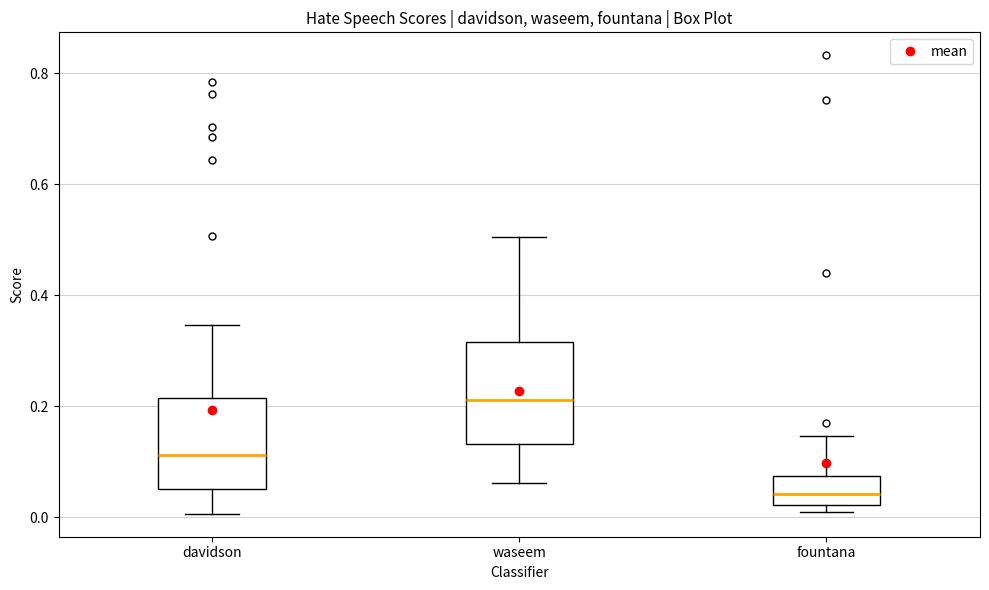

Reading left to right, read every box against the y-axis: the position of its median line, the range the box covers, and the ends of its whiskers. The values are not printed on the chart, so give them approximately, as read against the axis.

davidson: median 0.12, box 0.06 to 0.22, whiskers 0.00 to 0.34
waseem: median 0.22, box 0.14 to 0.32, whiskers 0.06 to 0.50
fountana: median 0.04, box 0.02 to 0.08, whiskers 0.00 to 0.14